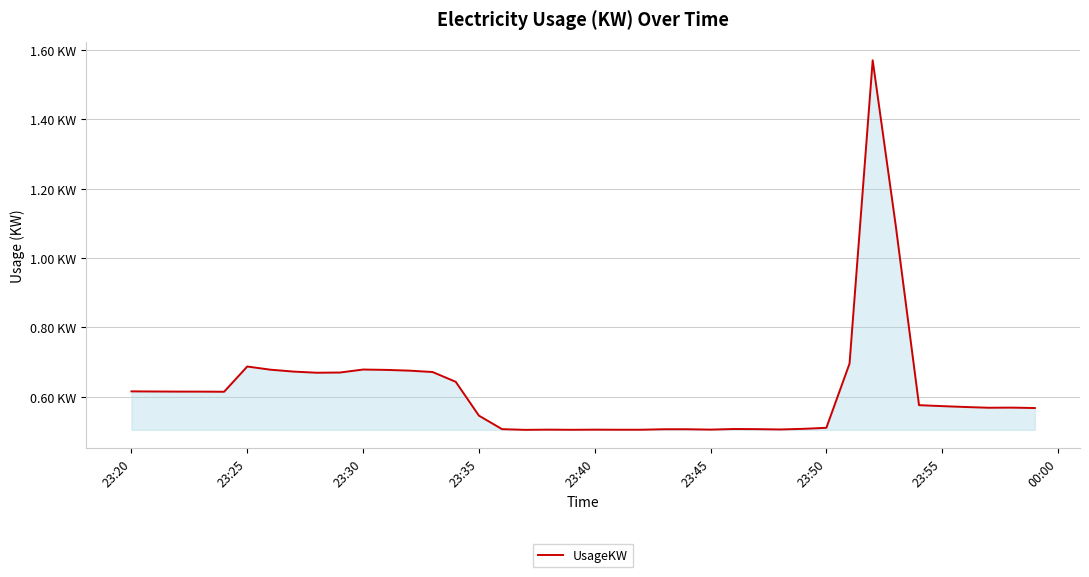

How many points are lower than both their immediate neighbors (excluding endpoints)?

8